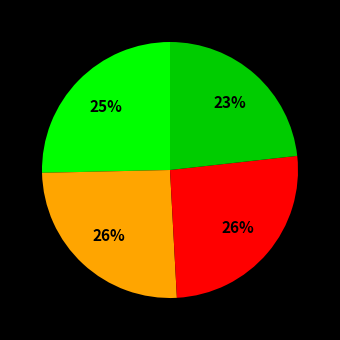

To the nearest percent, what is the difference between the largest and smallest slice percentages?

3%